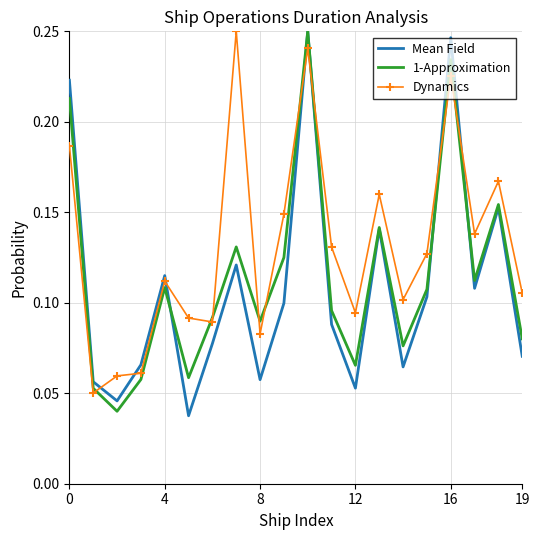

At how many categories does at least one series exceed 0?

20